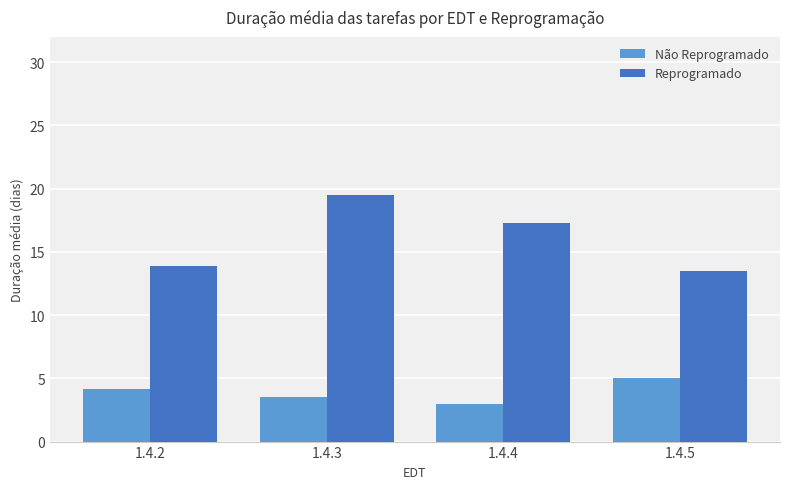

What is the sum of all Não Reprogramado values?

15.6